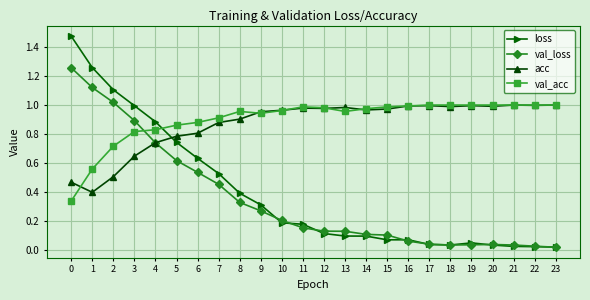

Between 5 and 13, which series saw the biggest shift?

loss